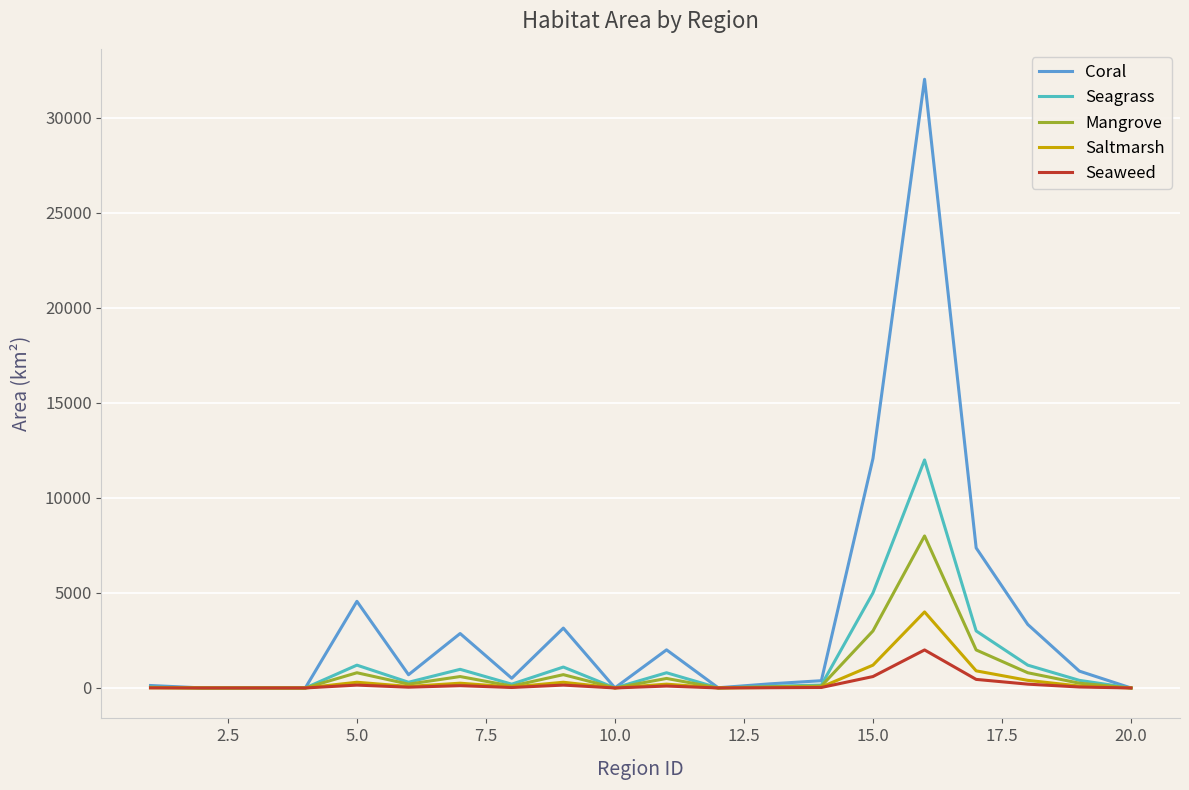

Which series has the largest total across all categories?

Coral